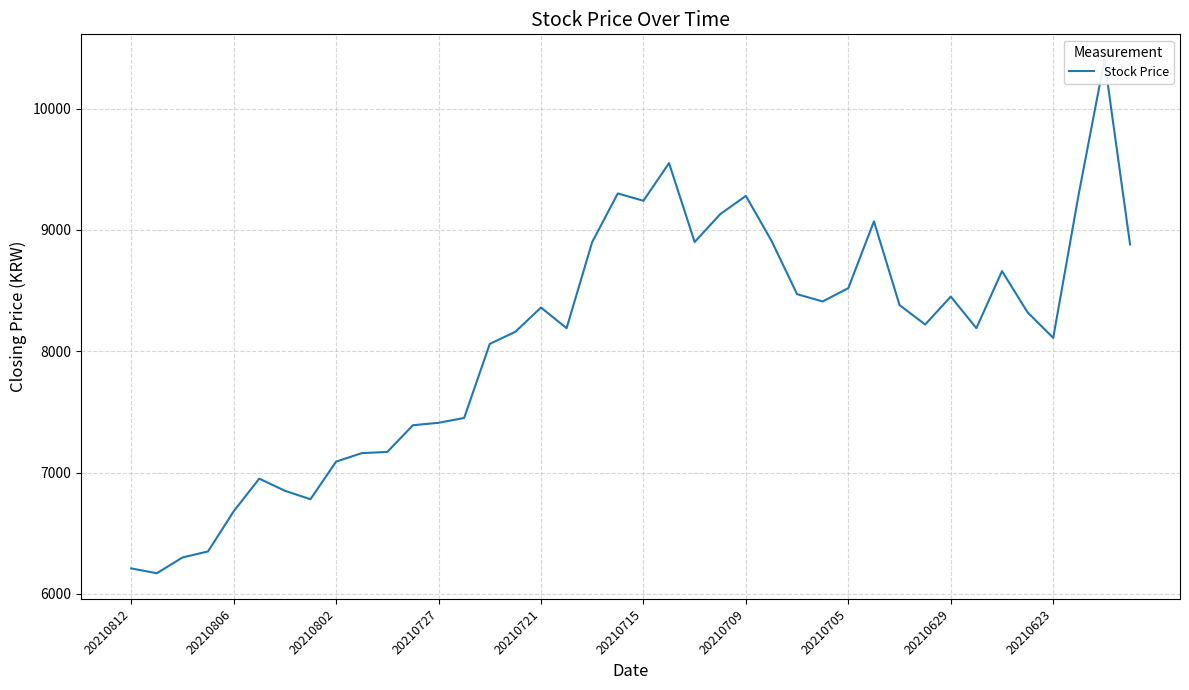

Reading left to right, extract all data points from this chart.

6210	6170	6300	6350	6680	6950	6850	6780	7090	7160	7170	7390	7410	7450	8060	8160	8360	8190	8900	9300	9240	9550	8900	9130	9280	8910	8470	8410	8520	9070	8380	8220	8450	8190	8660	8320	8110	9300	10400	8880